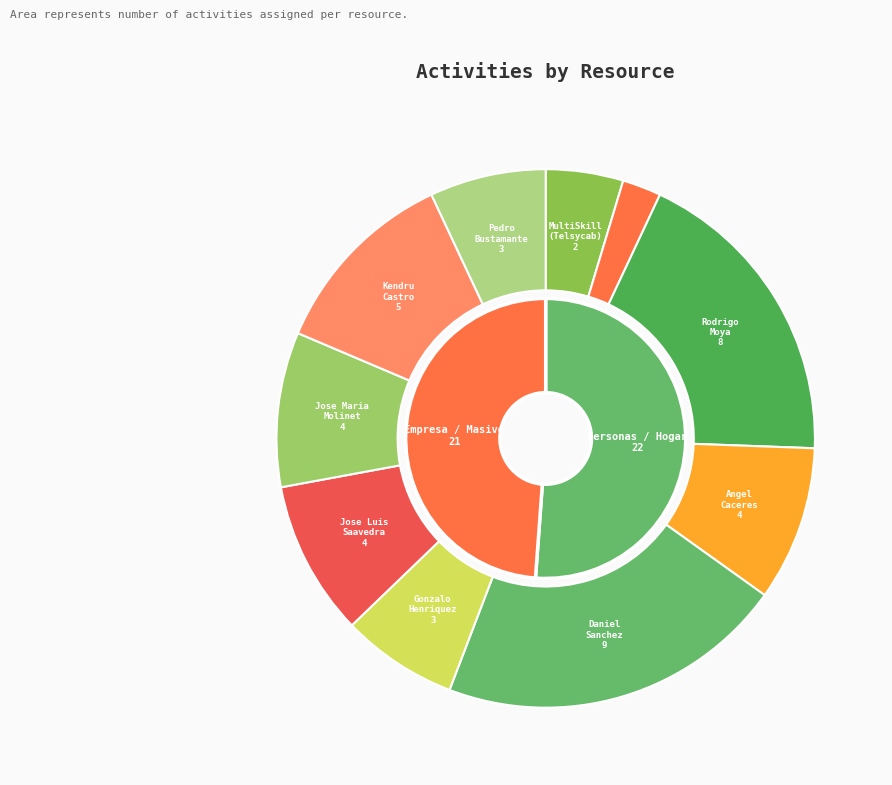

Rank the categories by value from lowest to highest.

Mantencion (Telsycab-Telco-Masivo-RM), MultiSkill (Telsycab 3Play RM), Gonzalo Hernan Henriquez Soto, Pedro Tomas Bustamante Perez, Angel Benjamin Caceres Vidal, Jose Luis Saavedra Antifilo, Jose Maria Molinet Vera, Kendru Zandor Castro Gutierrez, 12897307-9 Rodrigo Alejandro Moya Tapia, Daniel Alejandro Sanchez Rivero